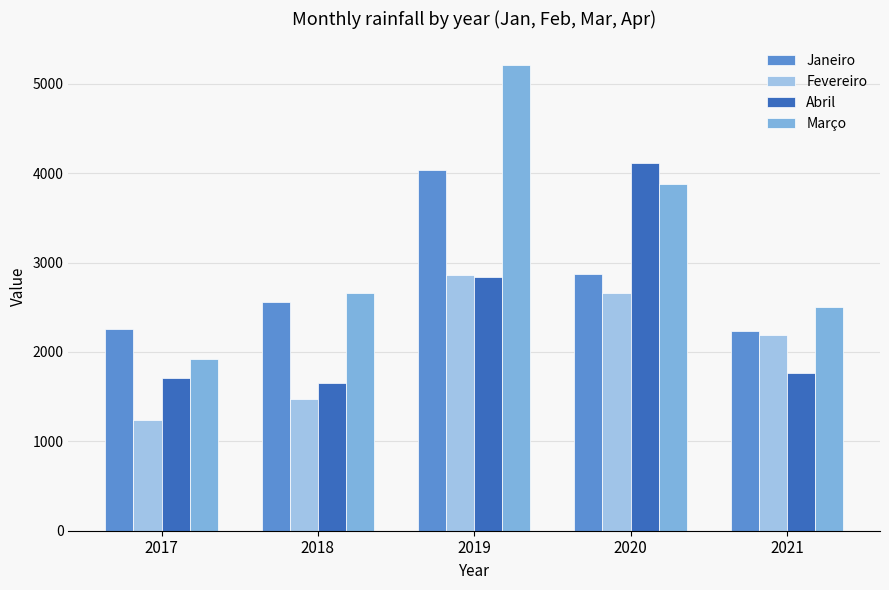

How many bars are there in total?

20